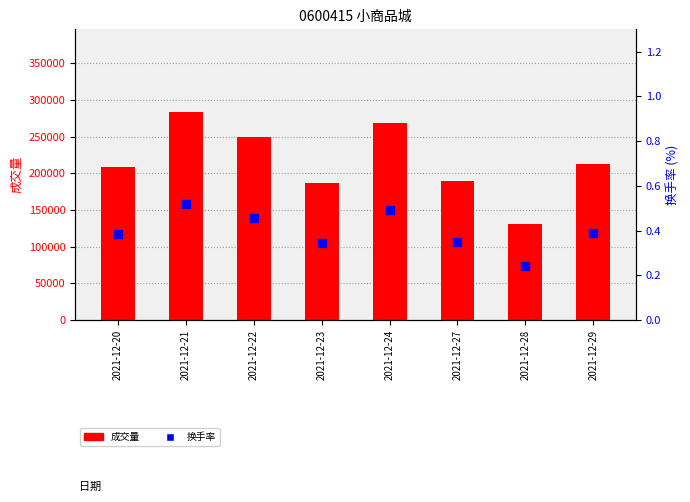

At how many categories does at least one series exceed 106277?

8